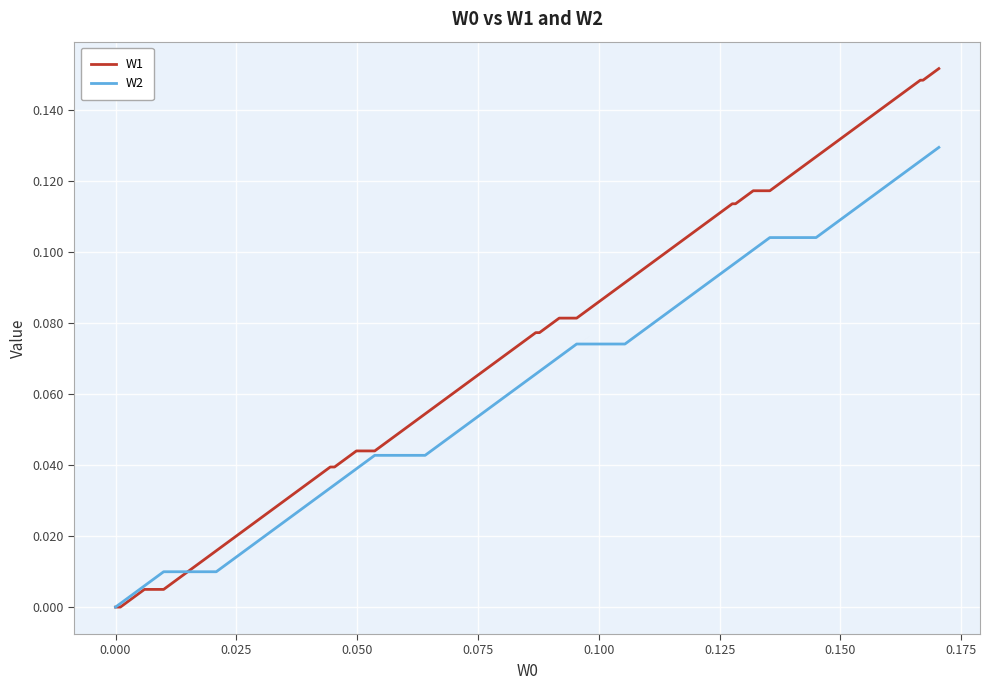

Which series has the largest range (max minus min)?

W1